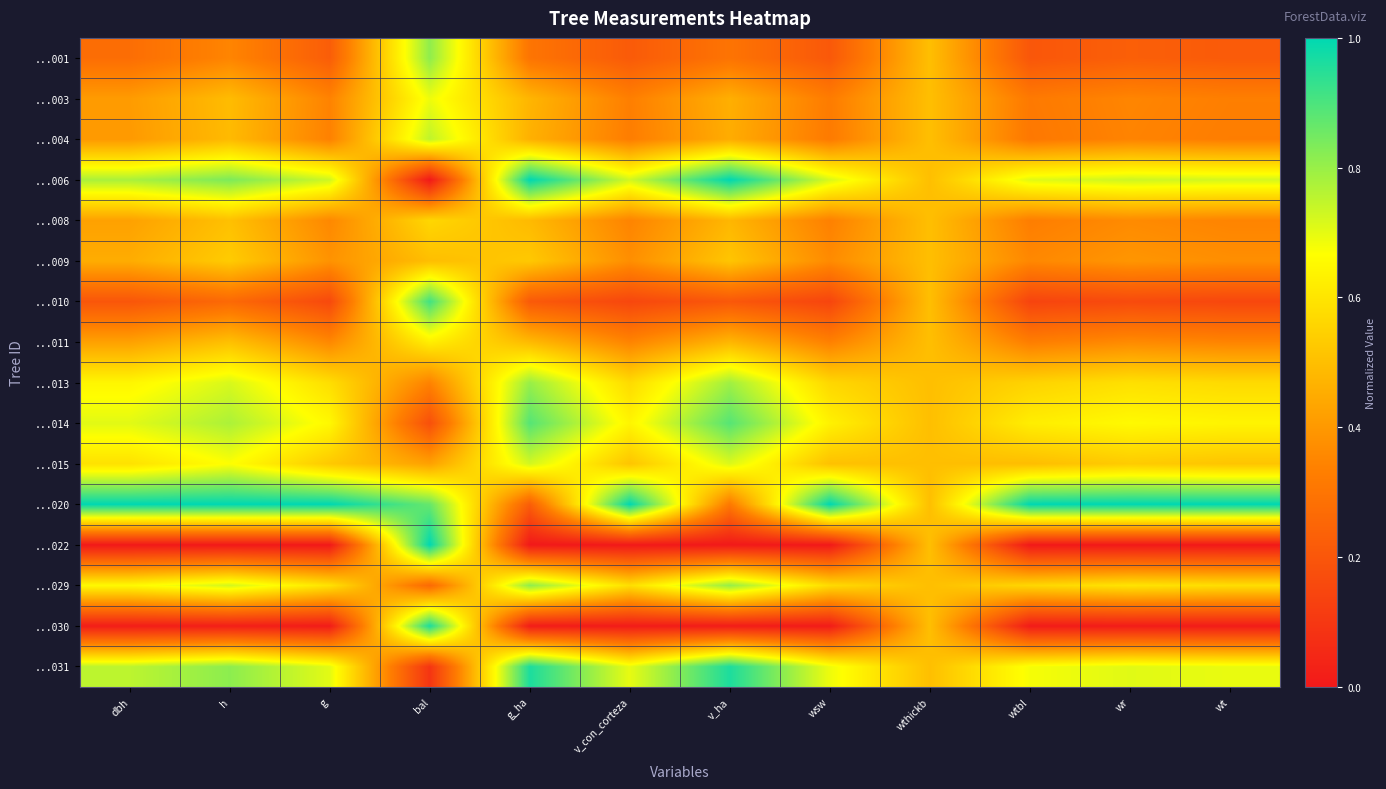

At h, list the series in order from largest to smallest.

...020, ...006, ...031, ...014, ...029, ...013, ...015, ...009, ...008, ...011, ...003, ...004, ...001, ...010, ...030, ...022